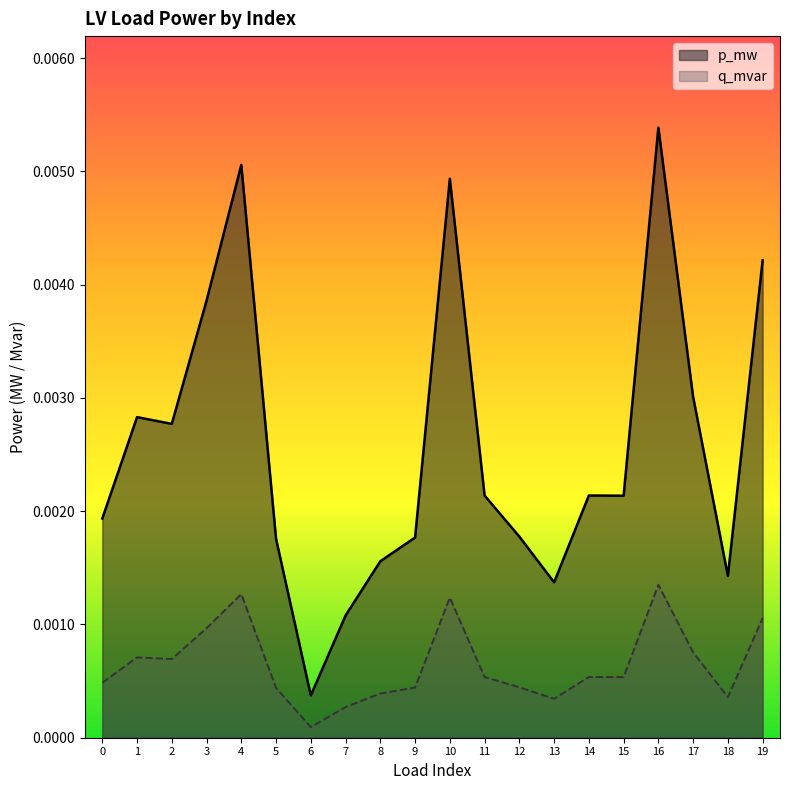

How many distinct data groups are displayed?

2